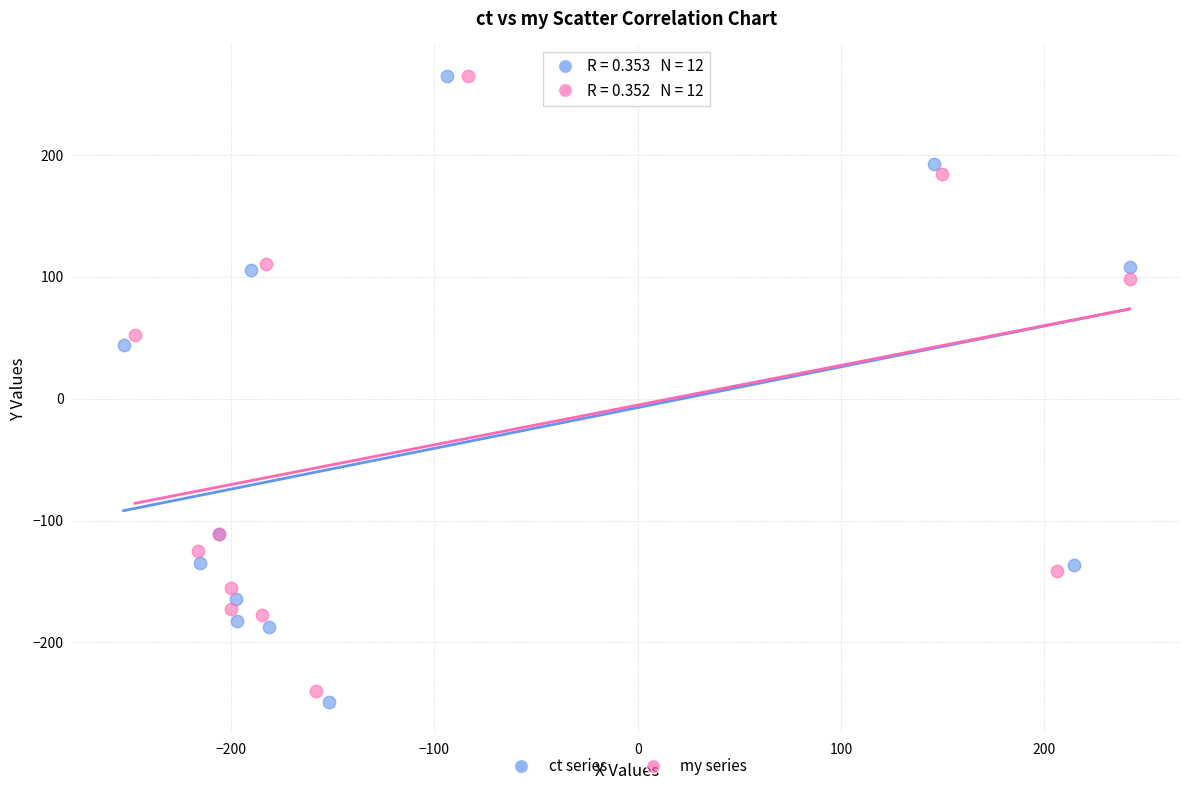

Which series has the widest spread of Y values?

ct series